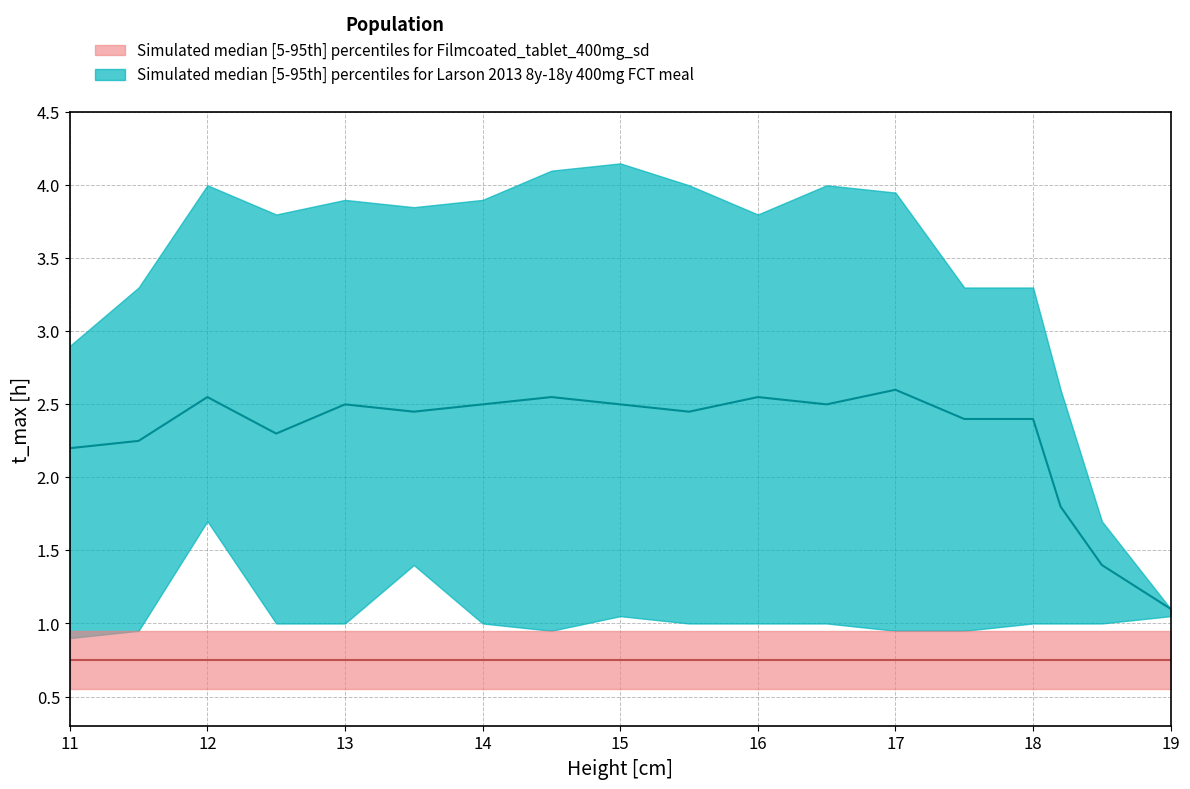

What is the value of the Min upper point at the 9th from the left?

1